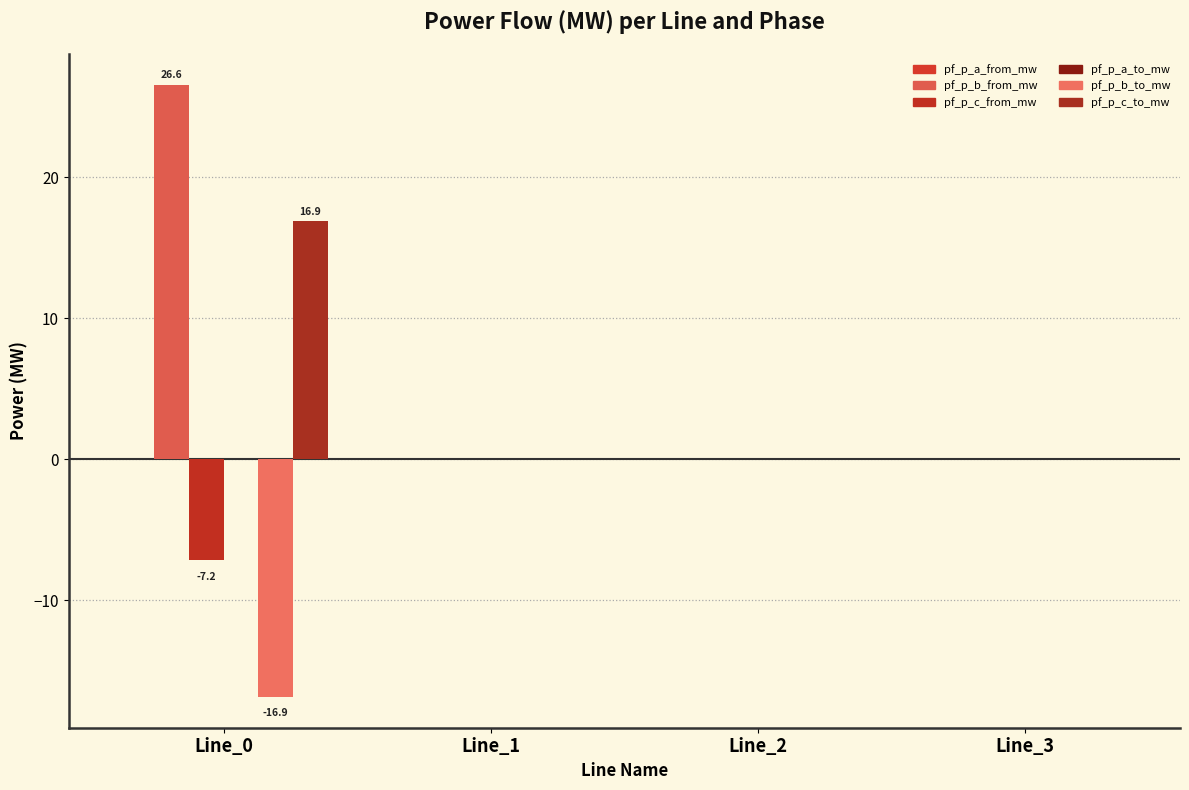

How many groups of bars are there?

4